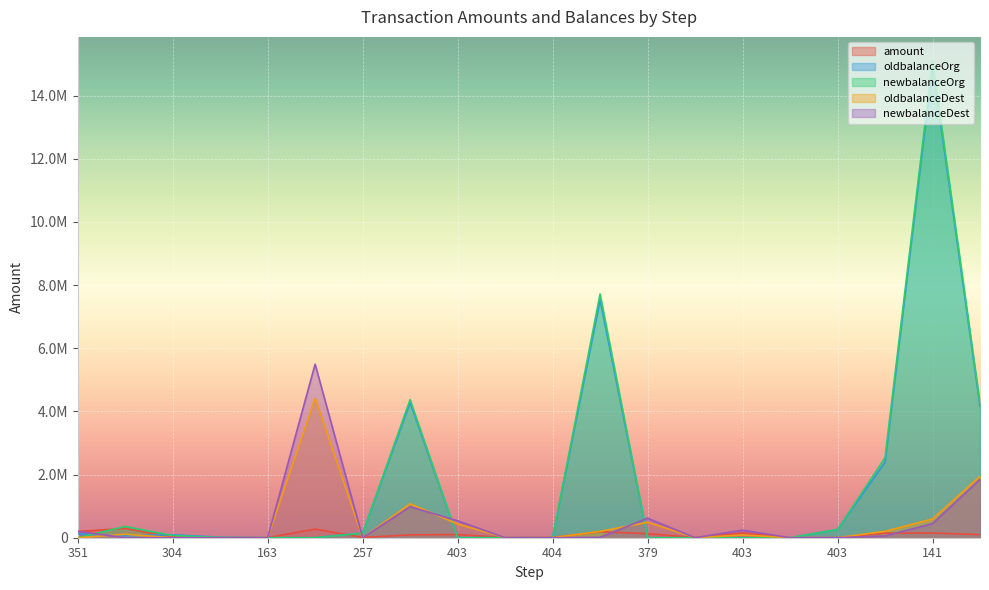

Where is oldbalanceDest nearest to the value 2208694?

233